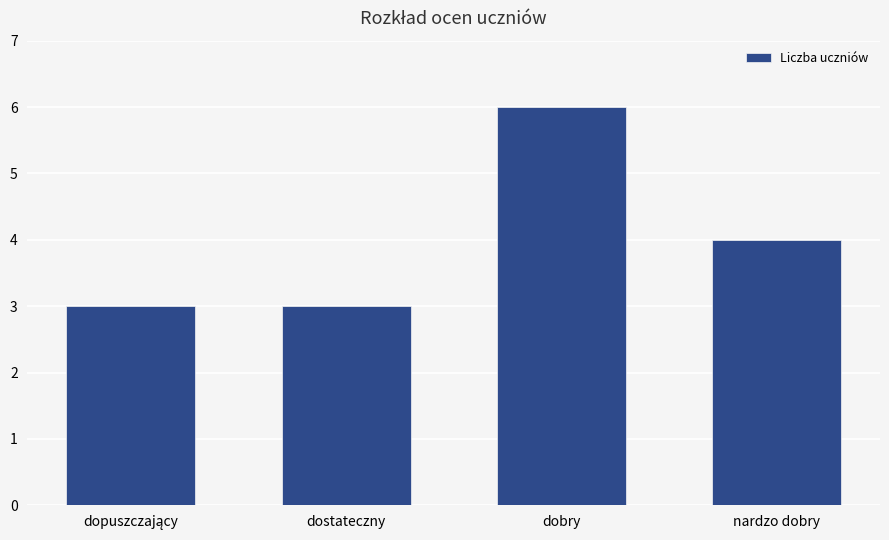

What is the label of the 4th bar from the left?

nardzo dobry